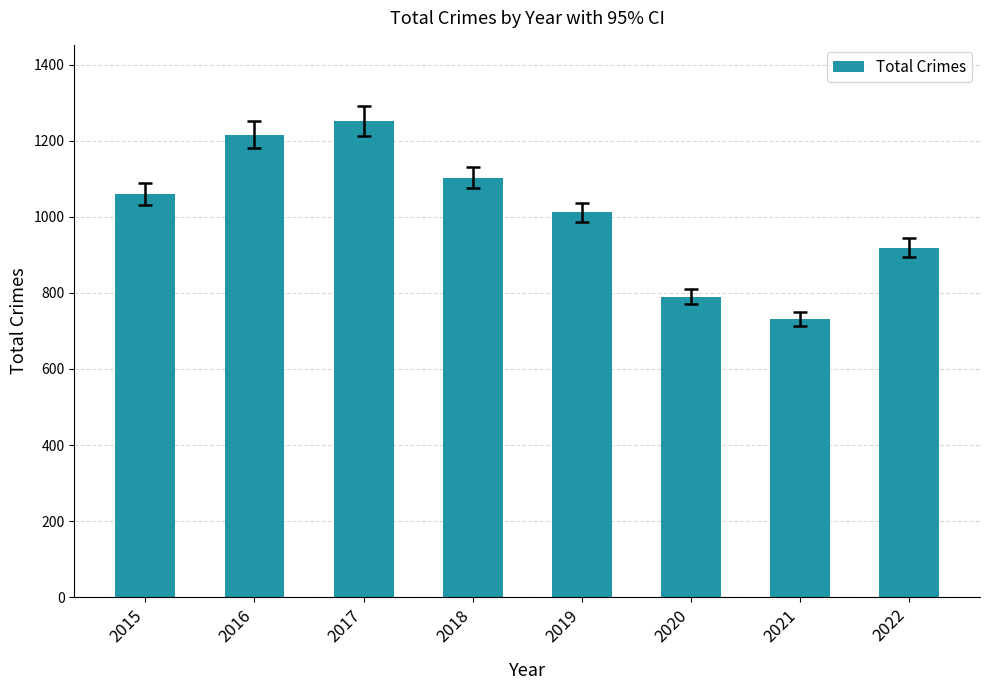

What is the smallest value displayed?

731